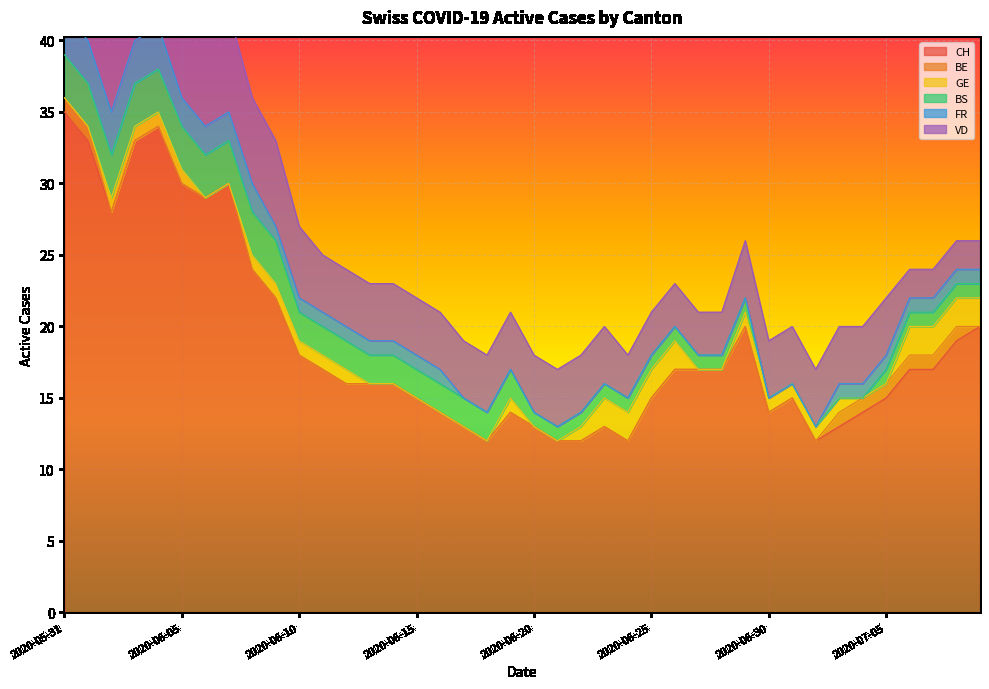

What is the value of the BE point at the 38th from the left?

1